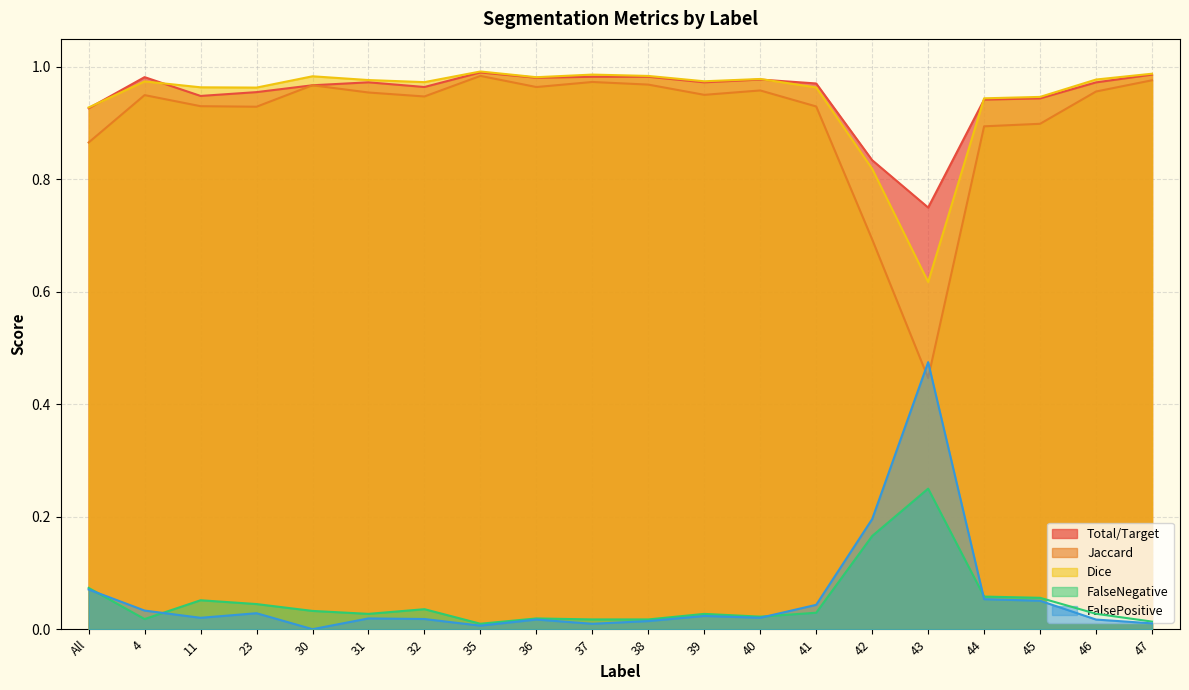

What are all the series names shown in the legend?

Total/Target, Jaccard, Dice, FalseNegative, FalsePositive